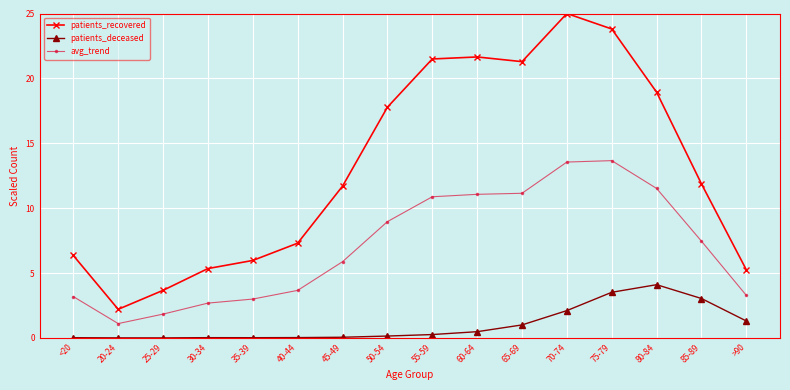

The value of avg_trend at 55-59 is 3.4. True or false?

False